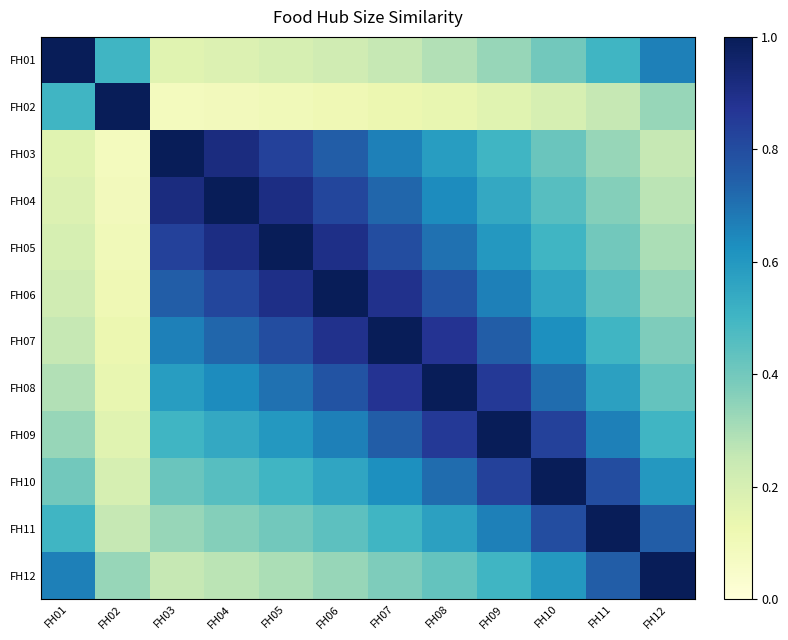

Reading left to right, extract all data points from this chart.

FH01: FH01=1.0	FH02=0.5	FH03=0.2	FH04=0.2	FH05=0.2	FH06=0.2	FH07=0.2	FH08=0.3	FH09=0.3	FH10=0.4	FH11=0.5	FH12=0.7
FH02: FH01=0.5	FH02=1.0	FH03=0.1	FH04=0.1	FH05=0.1	FH06=0.1	FH07=0.1	FH08=0.1	FH09=0.2	FH10=0.2	FH11=0.2	FH12=0.3
FH03: FH01=0.2	FH02=0.1	FH03=1.0	FH04=0.9	FH05=0.8	FH06=0.8	FH07=0.7	FH08=0.6	FH09=0.5	FH10=0.4	FH11=0.3	FH12=0.2
FH04: FH01=0.2	FH02=0.1	FH03=0.9	FH04=1.0	FH05=0.9	FH06=0.8	FH07=0.7	FH08=0.6	FH09=0.5	FH10=0.5	FH11=0.4	FH12=0.3
FH05: FH01=0.2	FH02=0.1	FH03=0.8	FH04=0.9	FH05=1.0	FH06=0.9	FH07=0.8	FH08=0.7	FH09=0.6	FH10=0.5	FH11=0.4	FH12=0.3
FH06: FH01=0.2	FH02=0.1	FH03=0.8	FH04=0.8	FH05=0.9	FH06=1.0	FH07=0.9	FH08=0.8	FH09=0.7	FH10=0.6	FH11=0.4	FH12=0.3
FH07: FH01=0.2	FH02=0.1	FH03=0.7	FH04=0.7	FH05=0.8	FH06=0.9	FH07=1.0	FH08=0.9	FH09=0.8	FH10=0.6	FH11=0.5	FH12=0.4
FH08: FH01=0.3	FH02=0.1	FH03=0.6	FH04=0.6	FH05=0.7	FH06=0.8	FH07=0.9	FH08=1.0	FH09=0.9	FH10=0.7	FH11=0.6	FH12=0.4
FH09: FH01=0.3	FH02=0.2	FH03=0.5	FH04=0.5	FH05=0.6	FH06=0.7	FH07=0.8	FH08=0.9	FH09=1.0	FH10=0.8	FH11=0.7	FH12=0.5
FH10: FH01=0.4	FH02=0.2	FH03=0.4	FH04=0.5	FH05=0.5	FH06=0.6	FH07=0.6	FH08=0.7	FH09=0.8	FH10=1.0	FH11=0.8	FH12=0.6
FH11: FH01=0.5	FH02=0.2	FH03=0.3	FH04=0.4	FH05=0.4	FH06=0.4	FH07=0.5	FH08=0.6	FH09=0.7	FH10=0.8	FH11=1.0	FH12=0.8
FH12: FH01=0.7	FH02=0.3	FH03=0.2	FH04=0.3	FH05=0.3	FH06=0.3	FH07=0.4	FH08=0.4	FH09=0.5	FH10=0.6	FH11=0.8	FH12=1.0